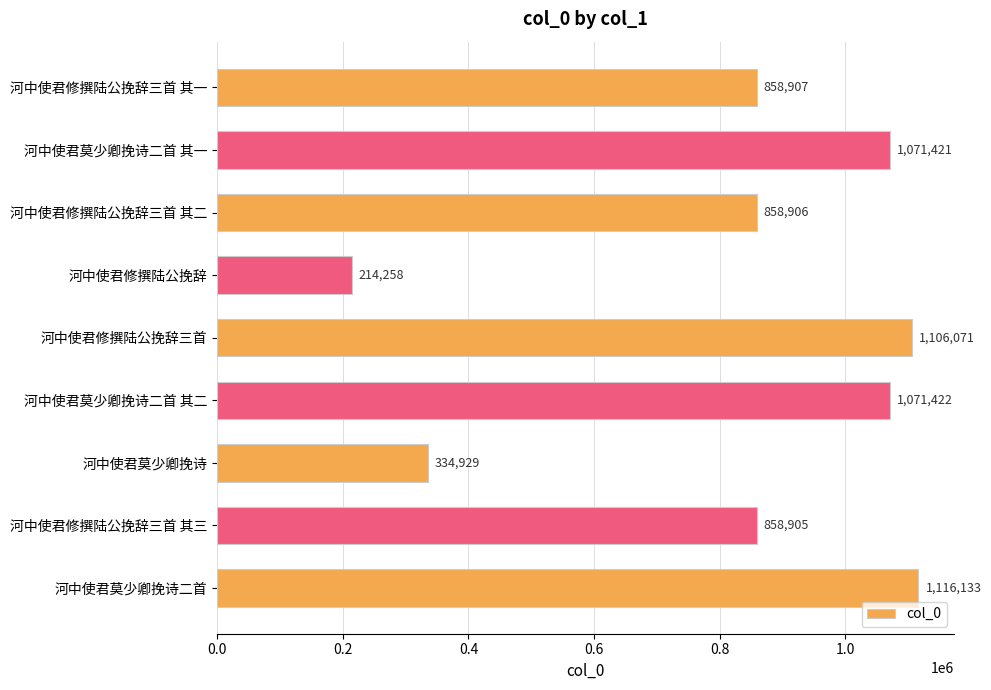

What is the smallest value displayed?

214258